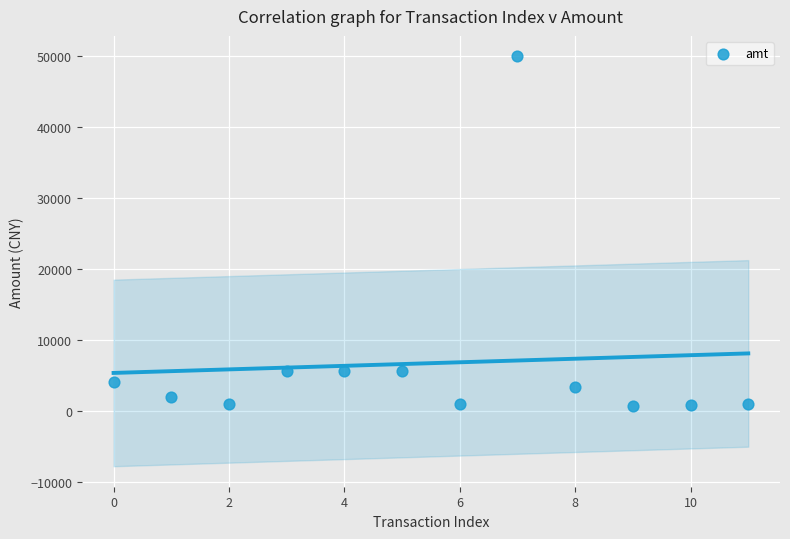

What is the average Y value?

6725